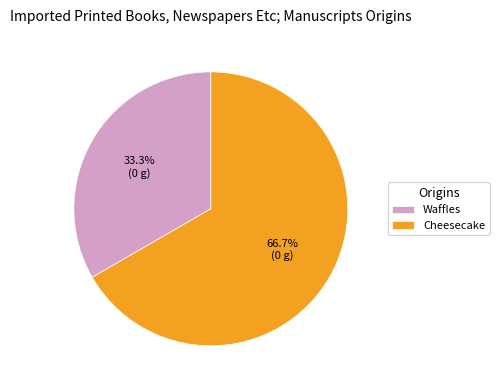

To the nearest percent, what is the combined percentage of Cheesecake and Waffles?

100%